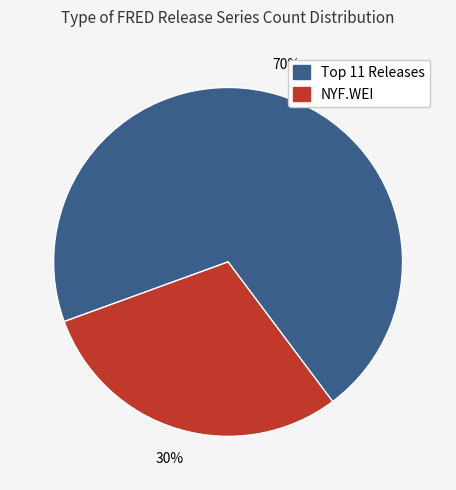

To the nearest percent, what is the average slice percentage?

50%